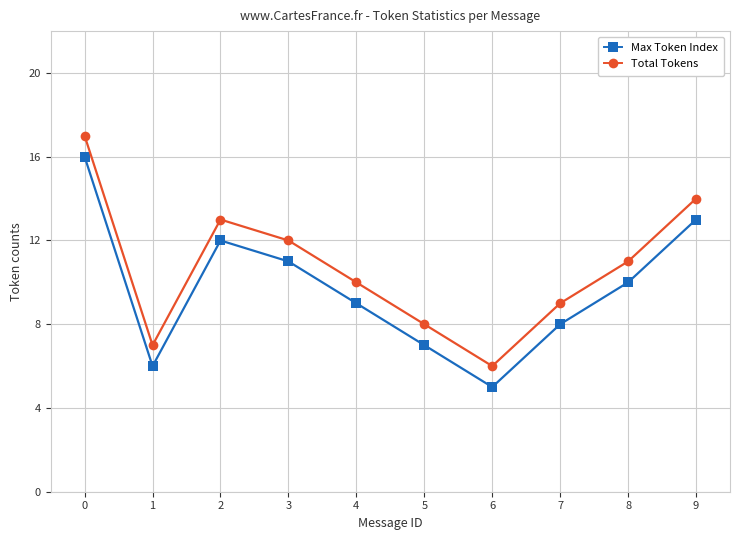

The Max Token Index series shows 17 at 3. True or false?

False